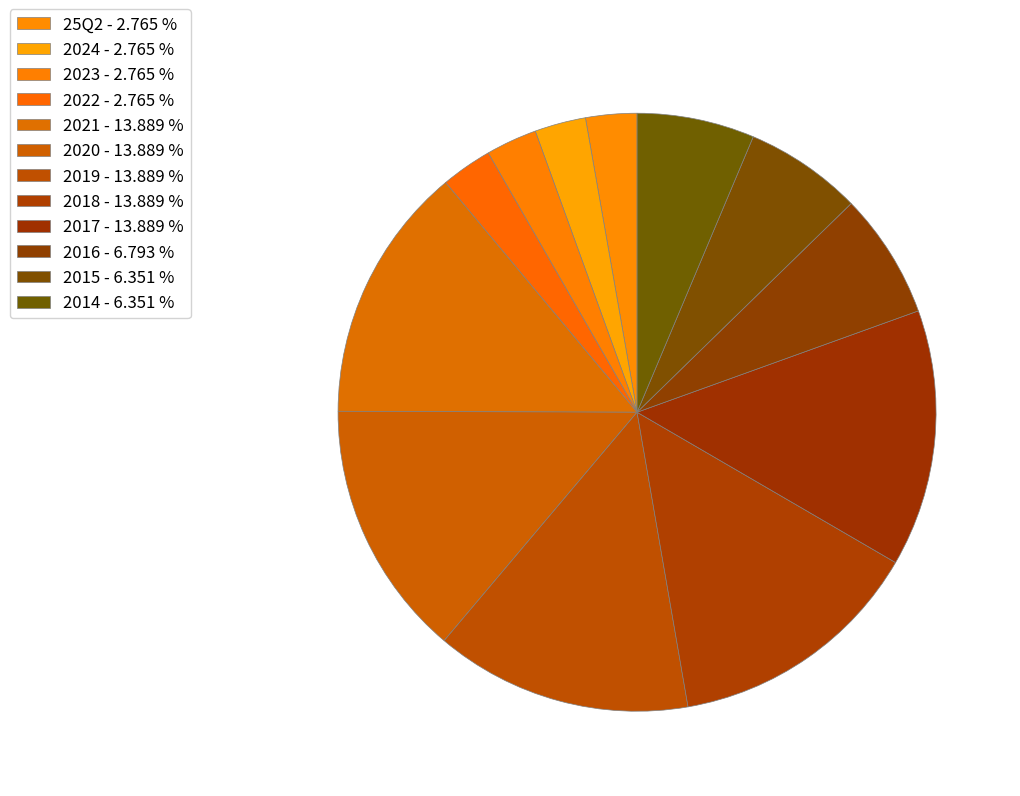

How many segments does this pie chart have?

12